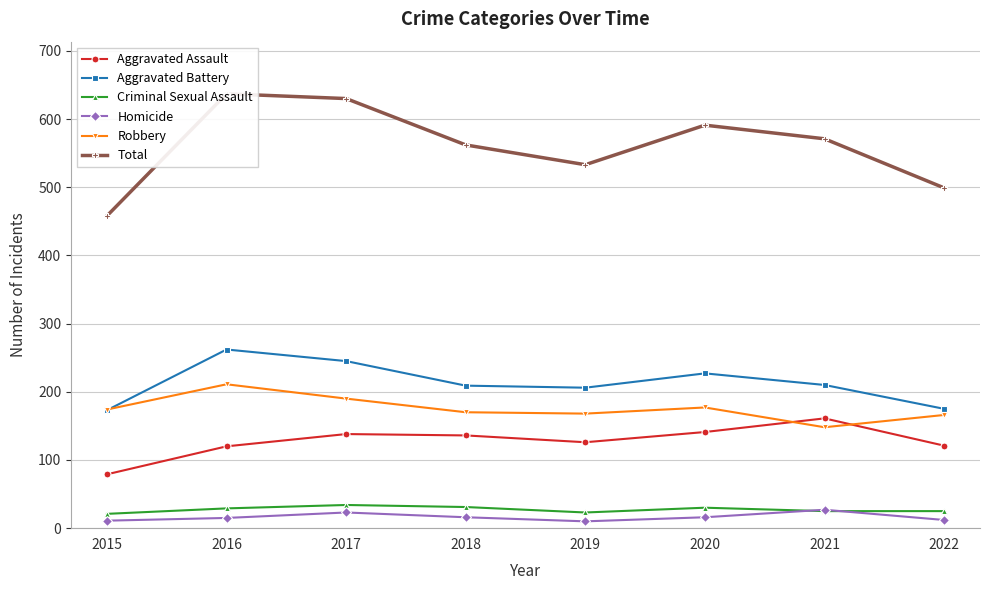

How many lines are shown in the chart?

6